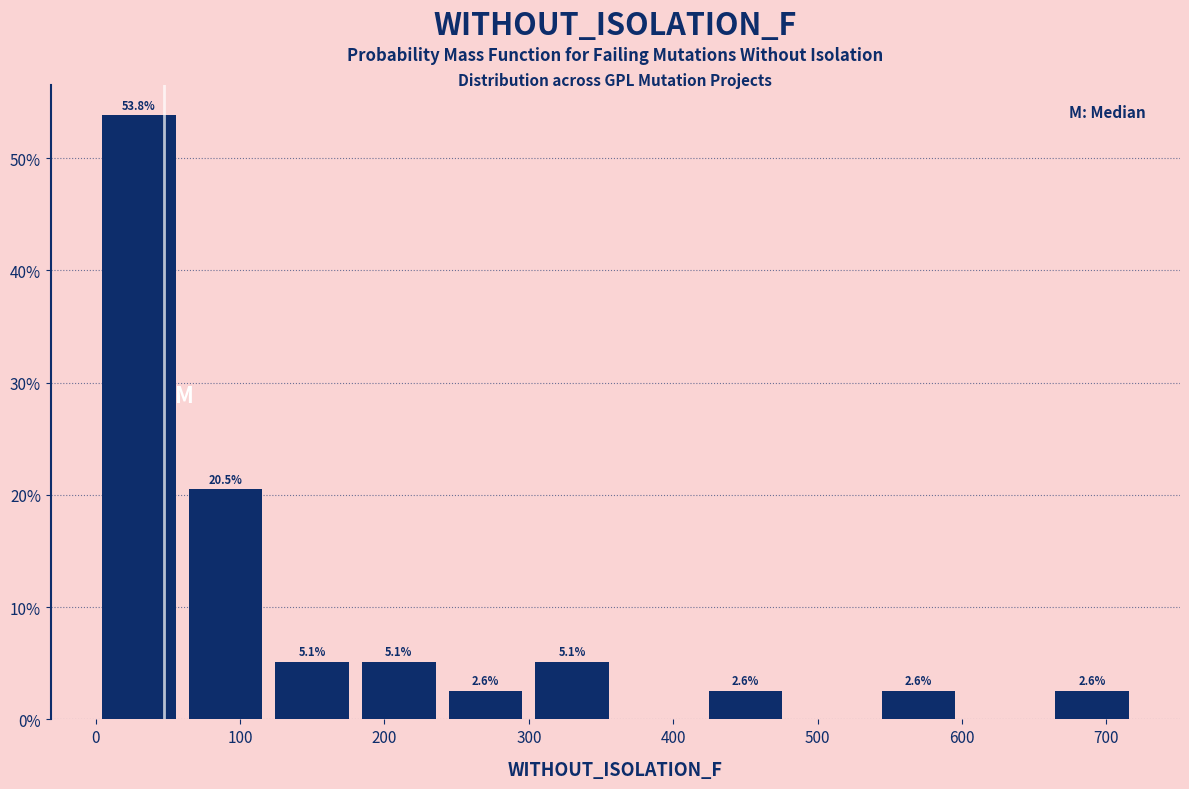

Which range on the x-axis has the tallest bar?

0 to 60